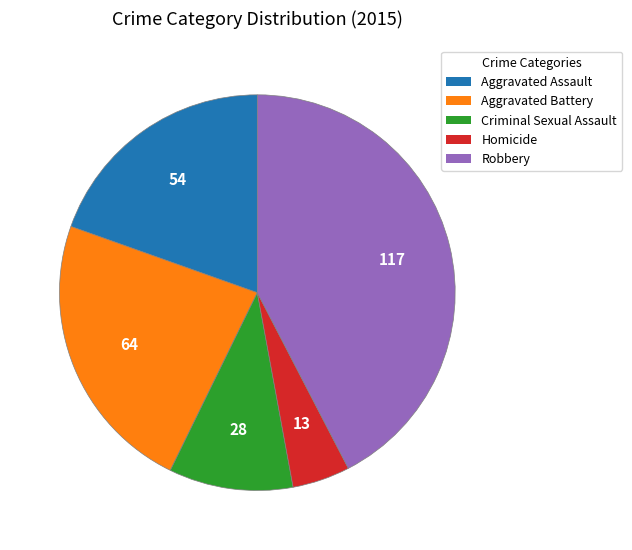

How many segments does this pie chart have?

5